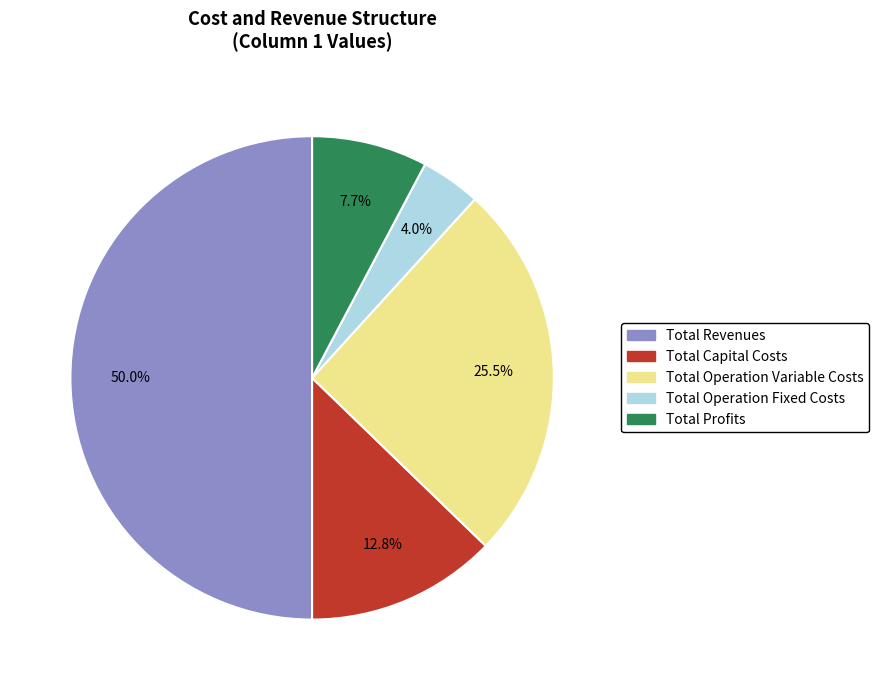

To the nearest percent, what percentage of the pie is Total Operation Fixed Costs?

4%